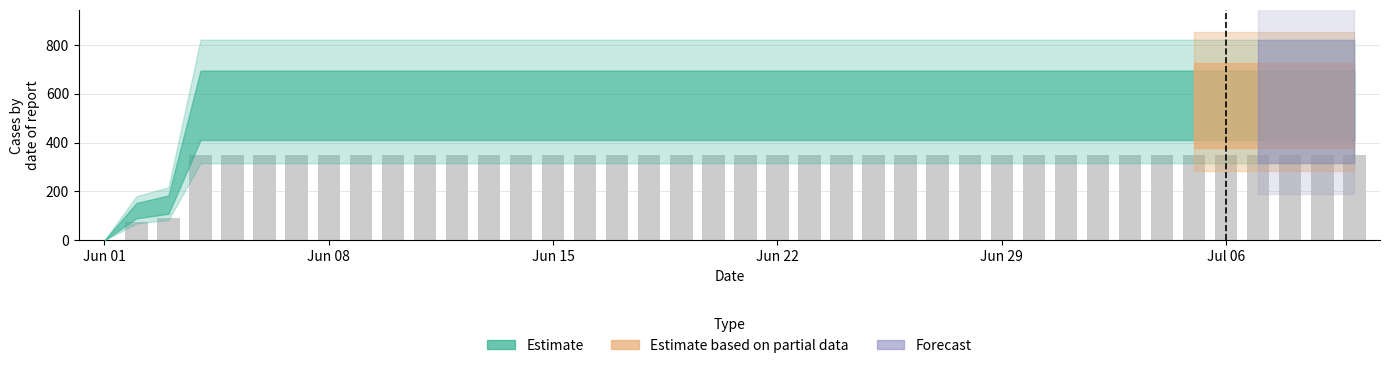

Are the bars horizontal?

No